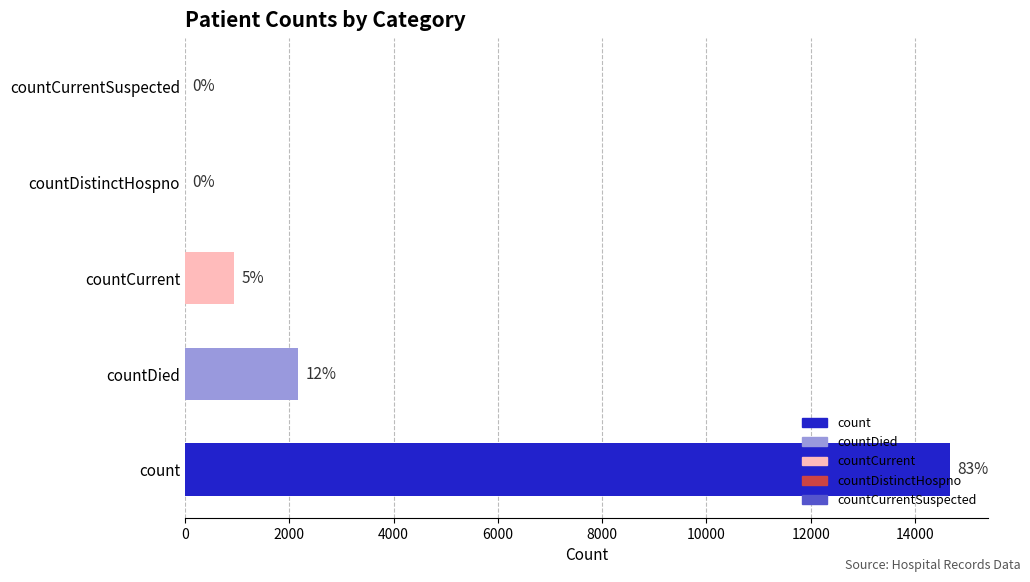

Approximately how many times larger is the value at countDied compared to countCurrent?

2.3